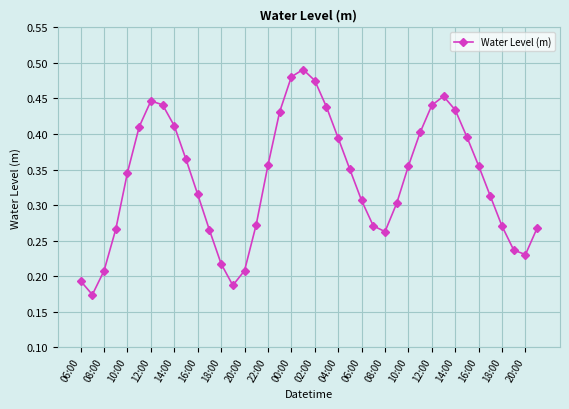

True or false: the data has more than 2 interior local peaks.

True